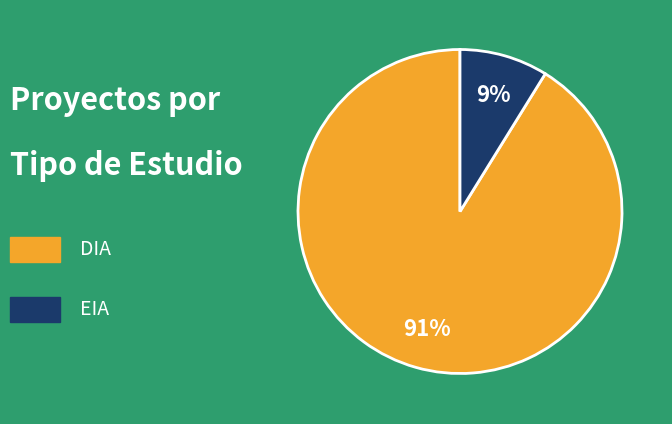

Is there any slice that represents more than half of the pie?

Yes